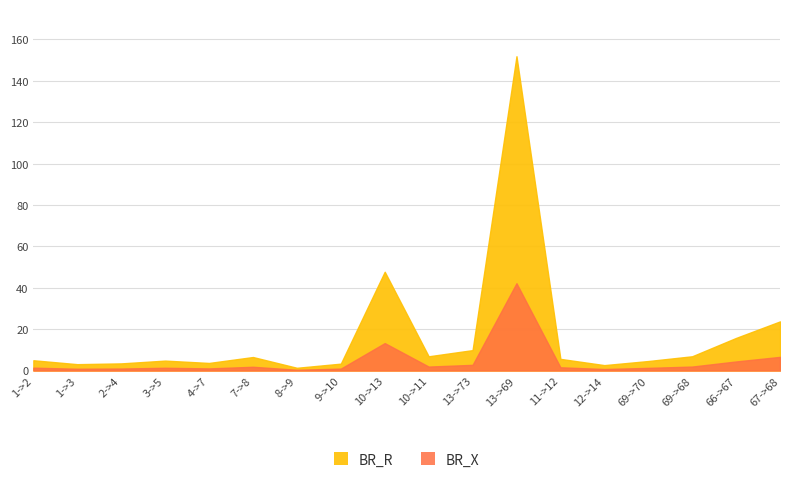

Between 1->3 and 66->67, which series saw the biggest shift?

BR_R